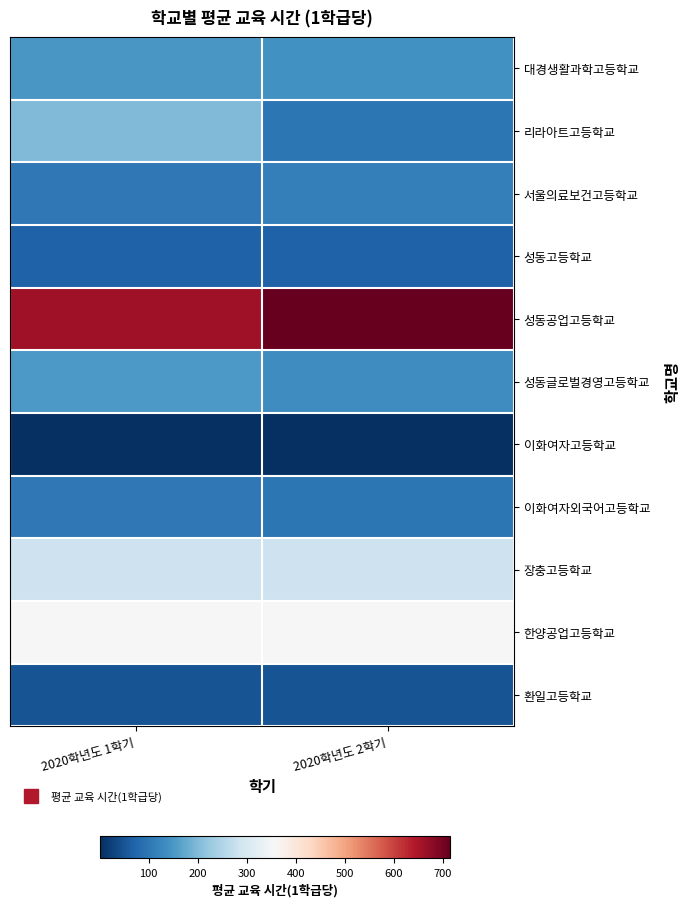

At how many categories does at least one series exceed 690?

1